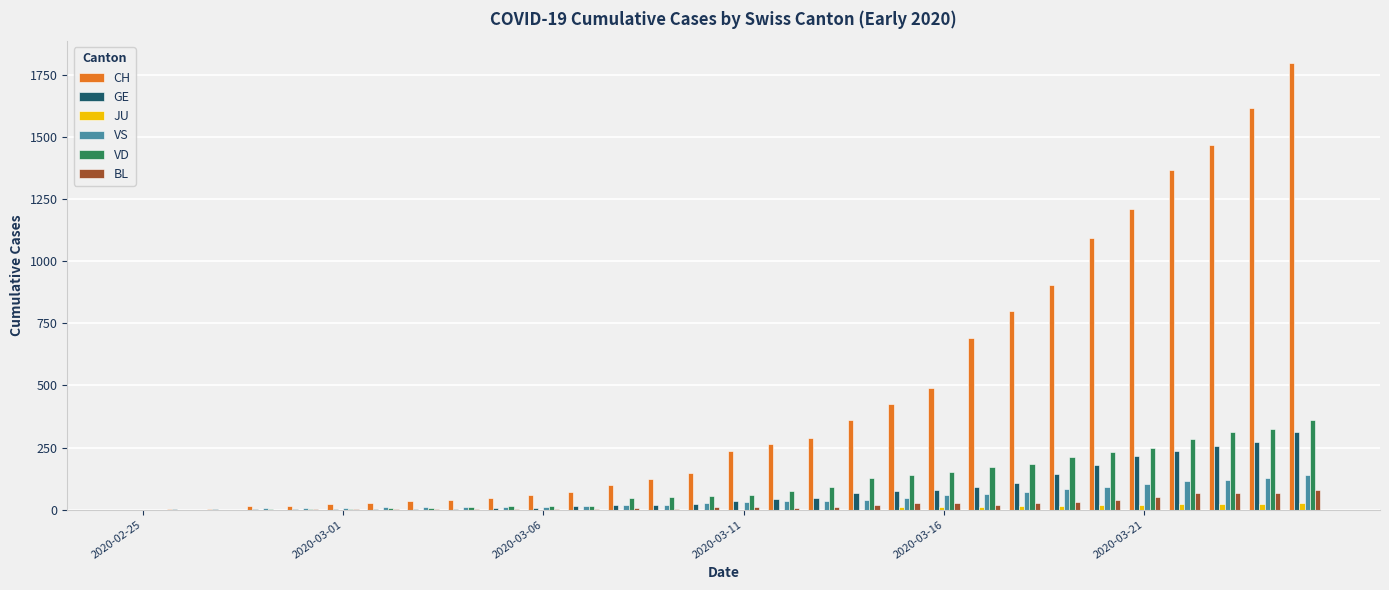

What is the sum of all VS values?

1310